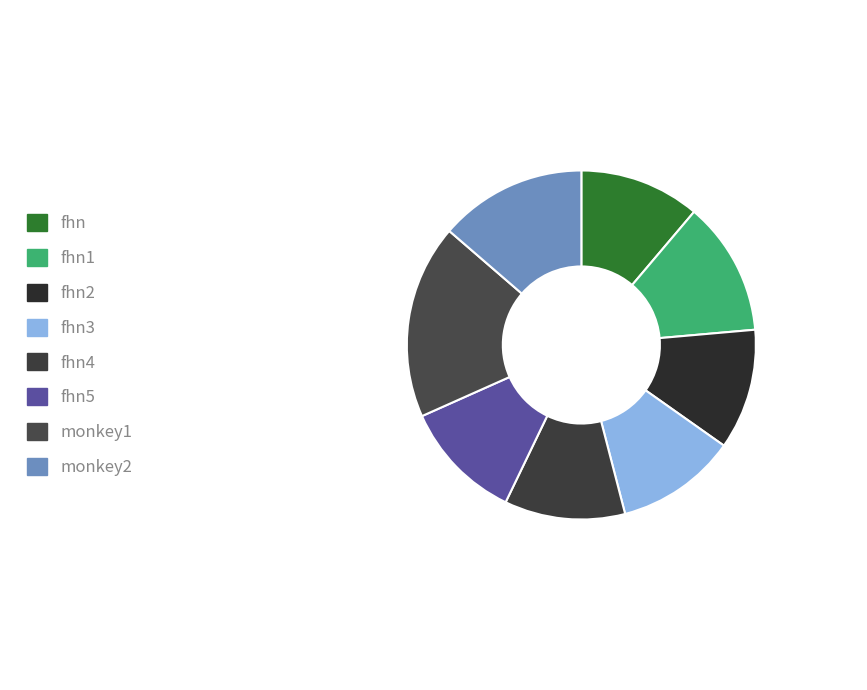

What is the ratio of the value at fhn3 to the value at fhn1?

0.9